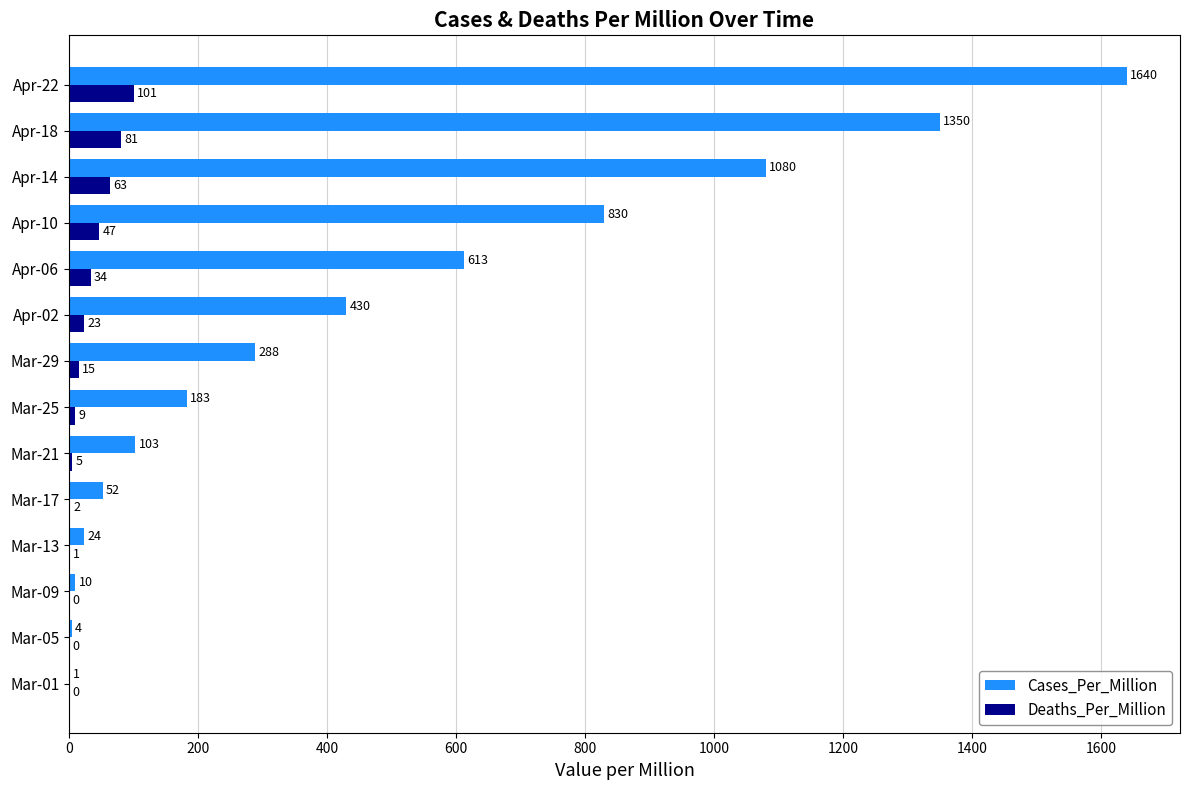

True or false: Cases_Per_Million has a value of 2272 at Apr-22.

False